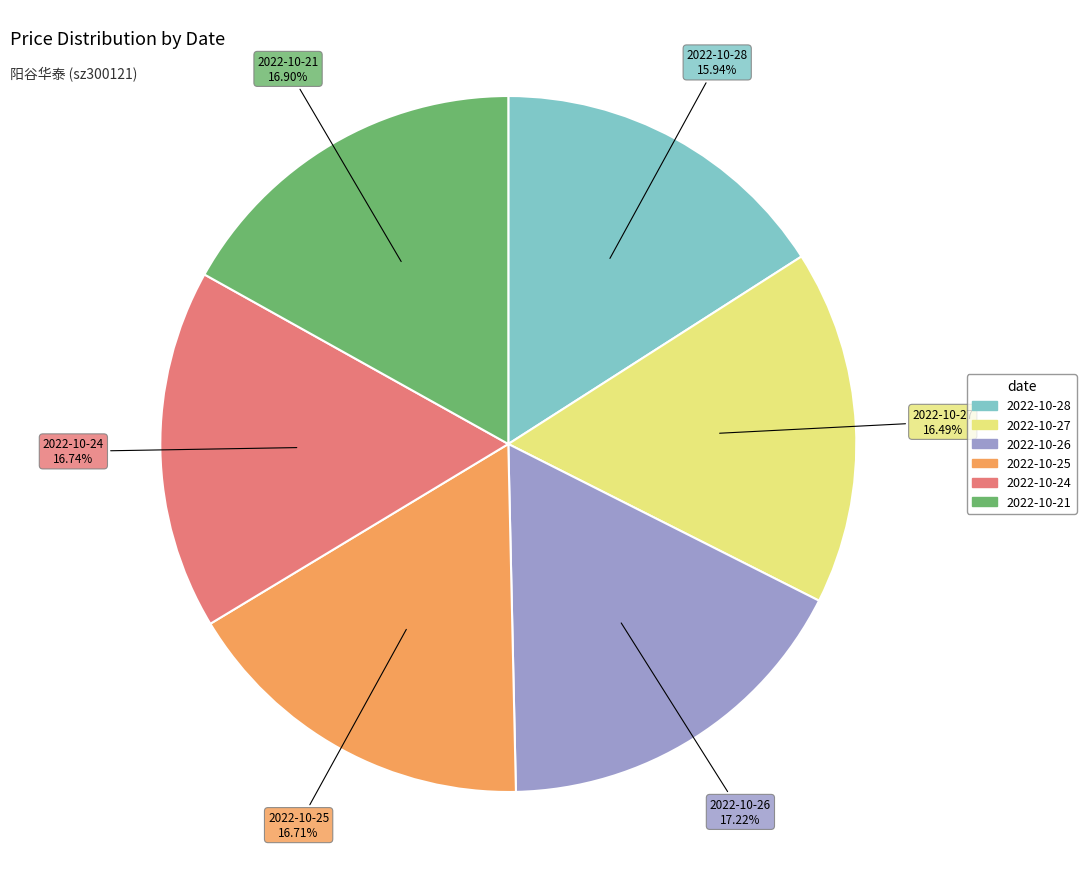

Is it true that 2022-10-27 is 7% of the pie?

False